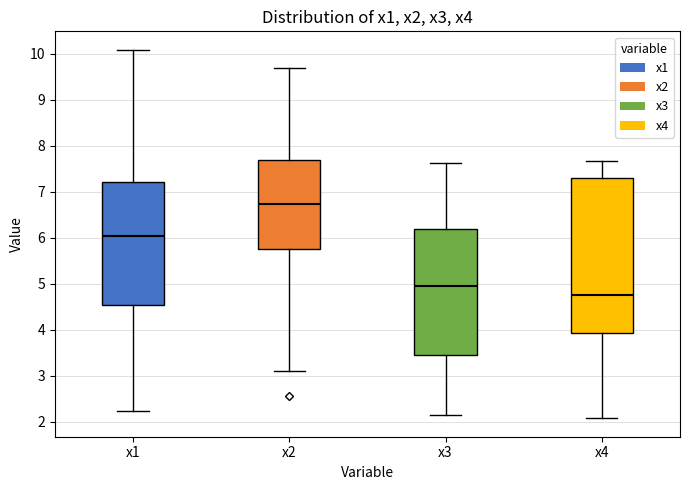

Comparing the boxes themselves (not the whiskers), which one is the tallest?

x4